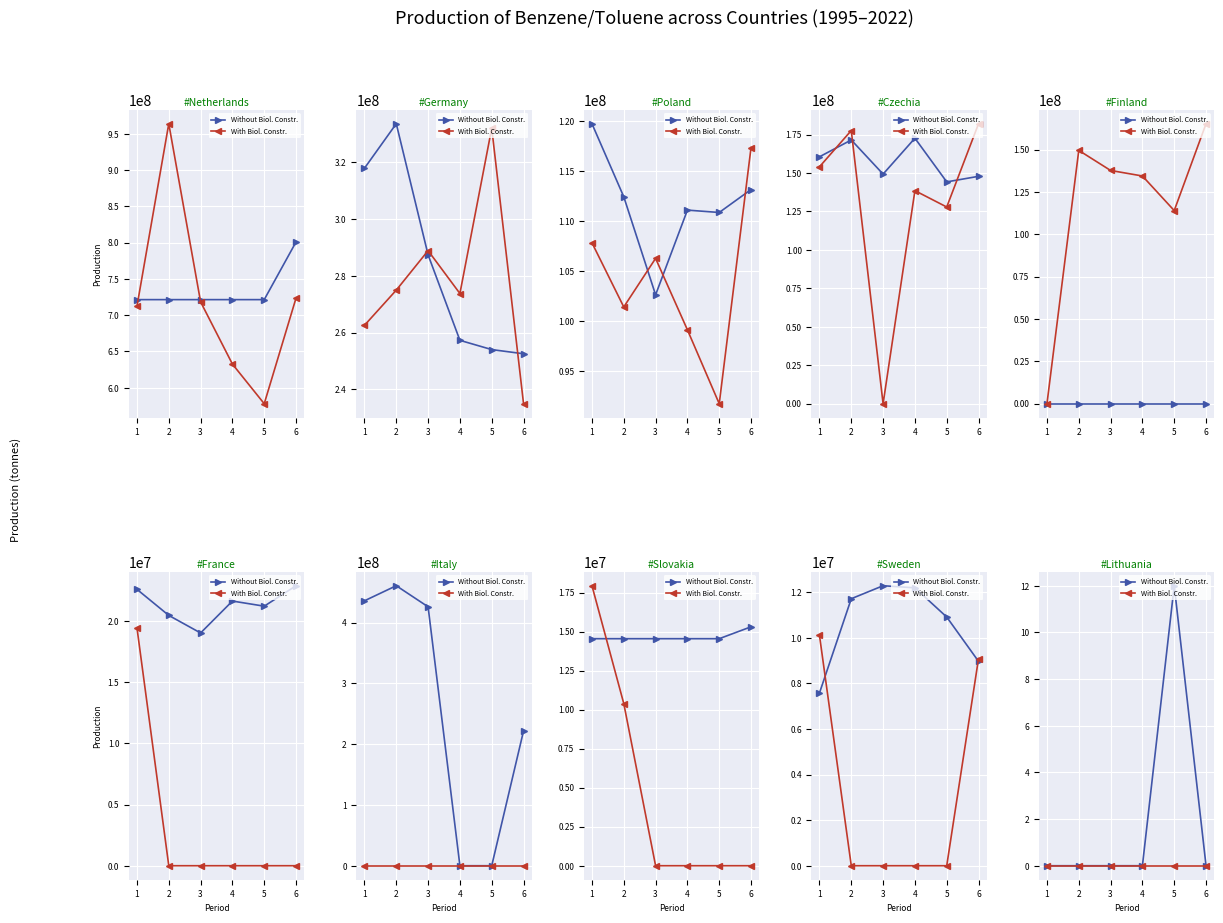

How many interior local peaks does the Without Biol. Constr. series have?

1